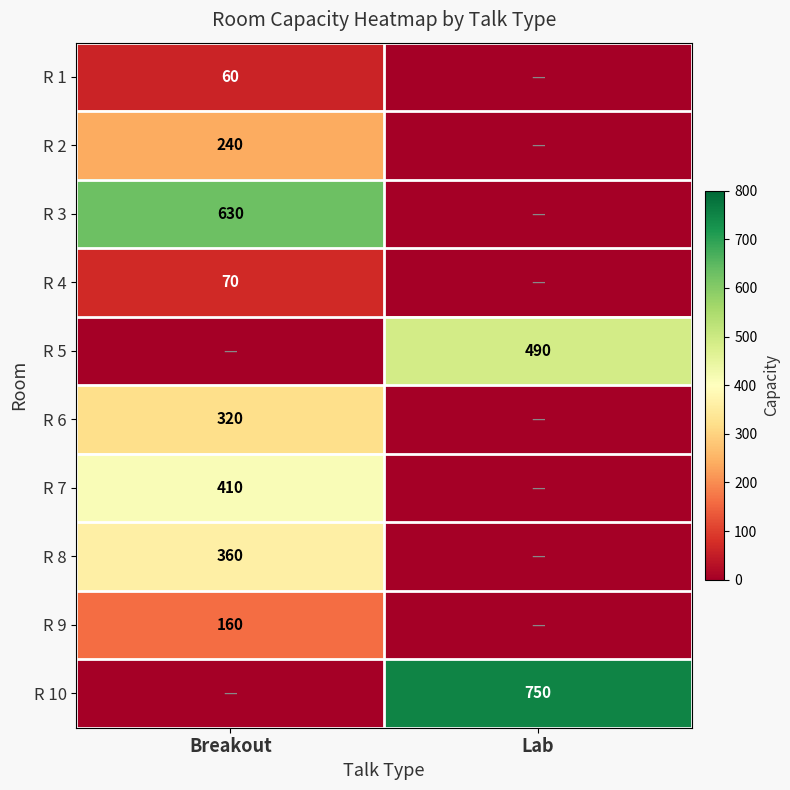

The value of R 4 at Breakout is 70. True or false?

True